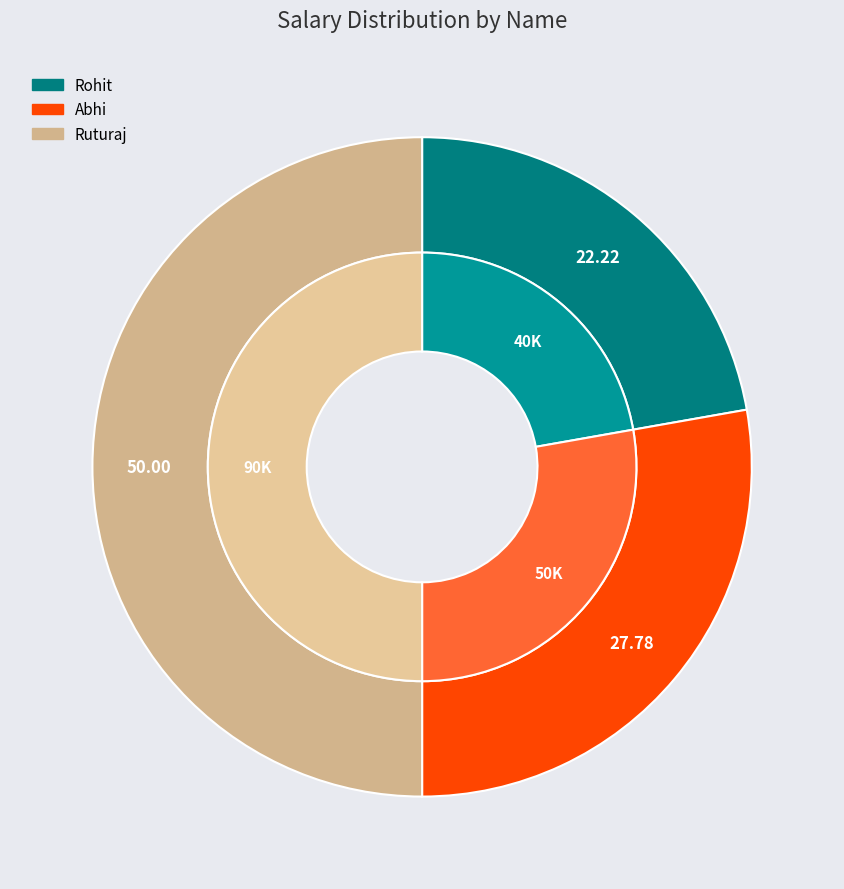

Is the sum of Rohit and Ruturaj greater than half?

Yes